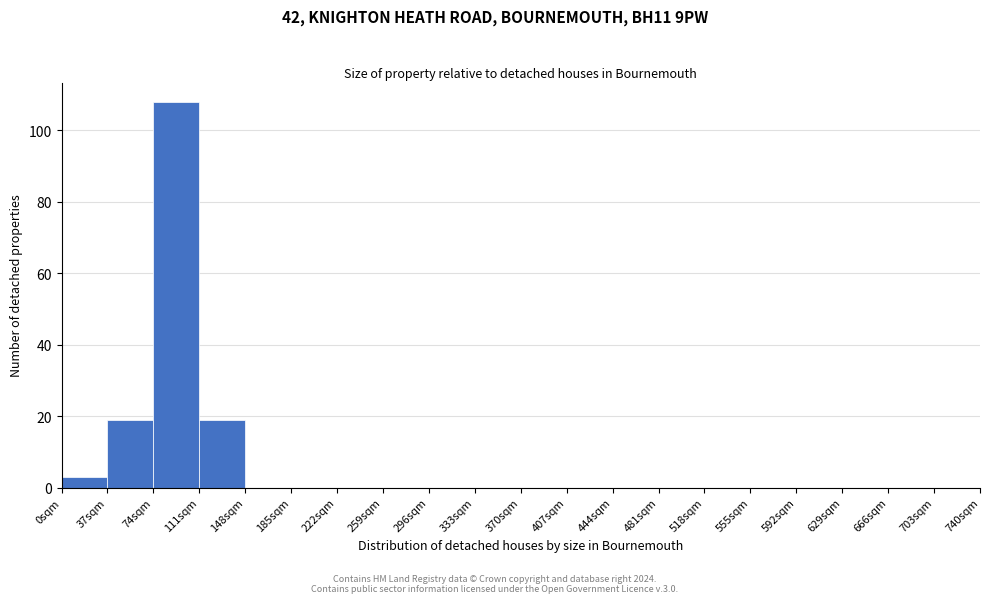

Which range on the x-axis has the tallest bar?

74 to 111